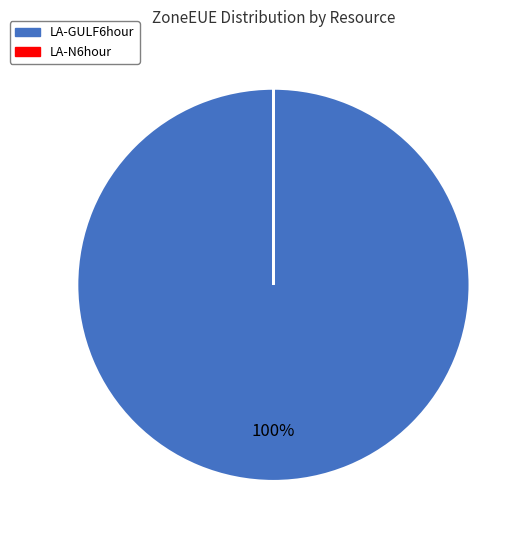

What is the largest slice in the pie chart?

LA-GULF6hour